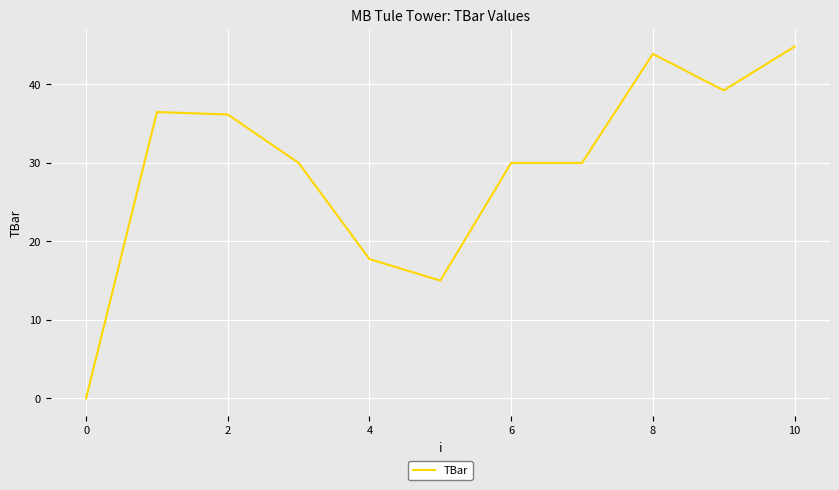

What is the maximum value shown in the chart?

44.8